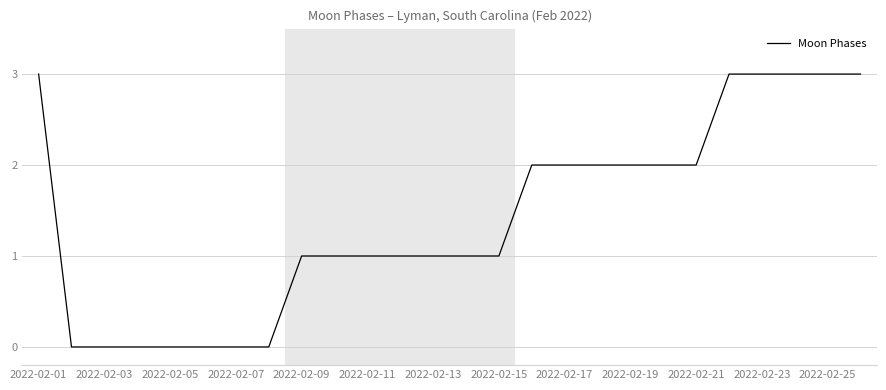

Reading left to right, what are all the values shown in this chart?

3	0	0	0	0	0	0	0	1	1	1	1	1	1	1	2	2	2	2	2	2	3	3	3	3	3